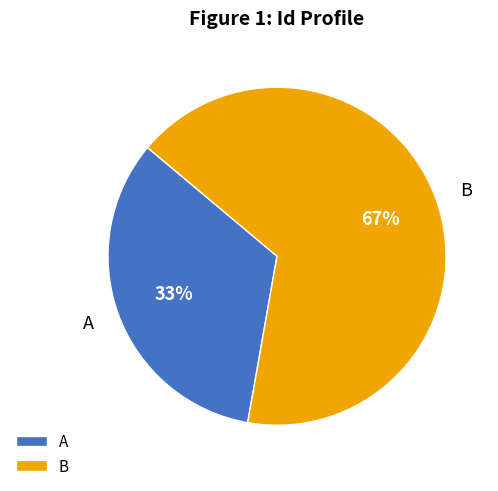

Is the sum of A and B greater than half?

Yes